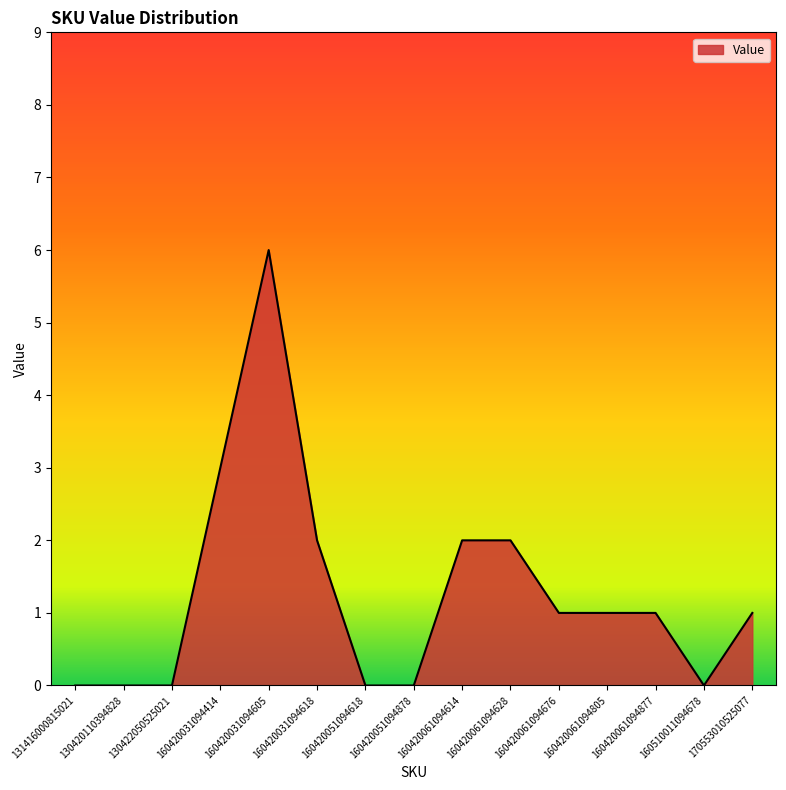

How many distinct data groups are displayed?

1